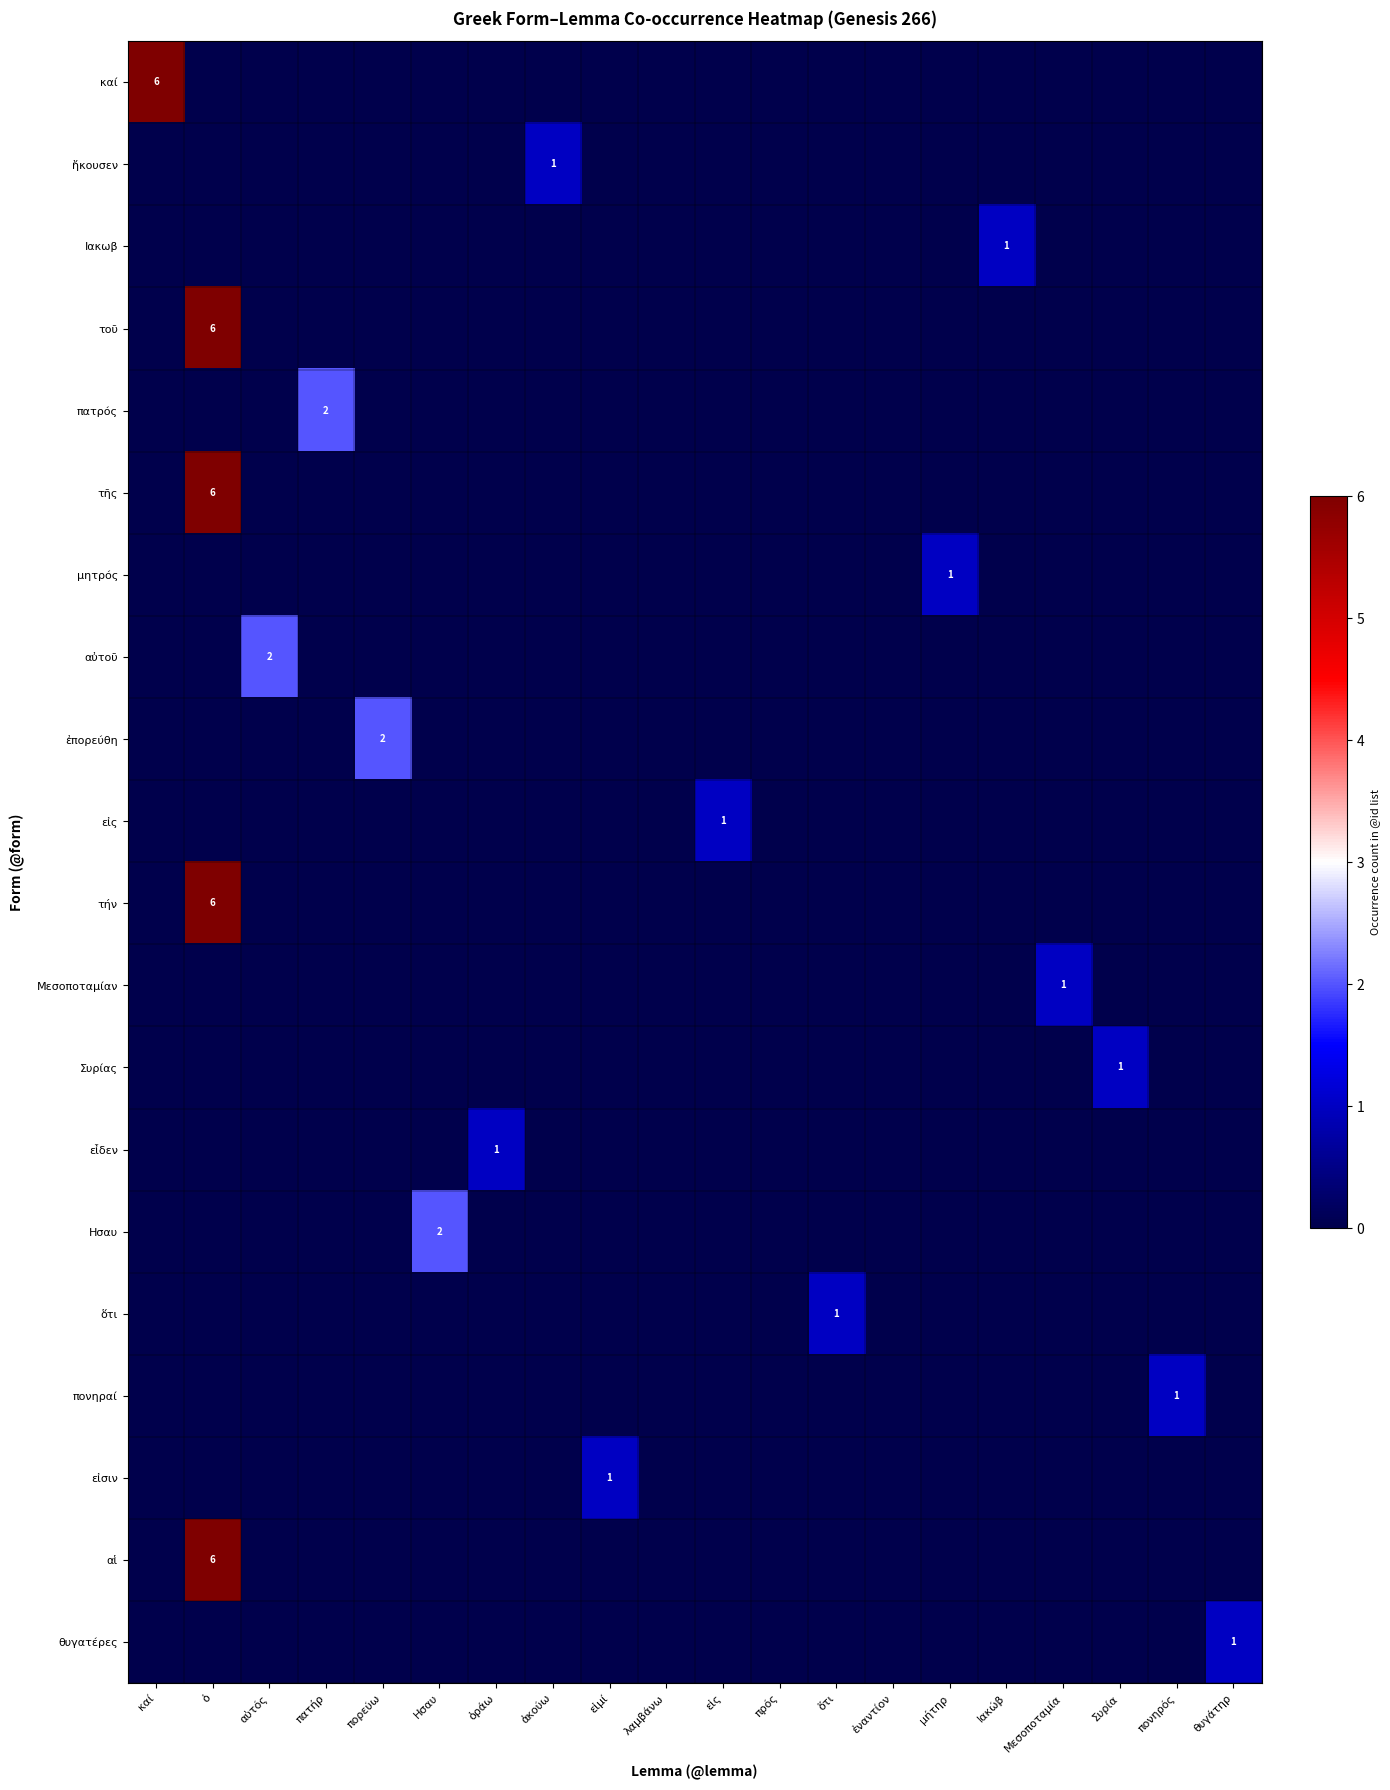

At which label does ἐπορεύθη reach its minimum?

καί